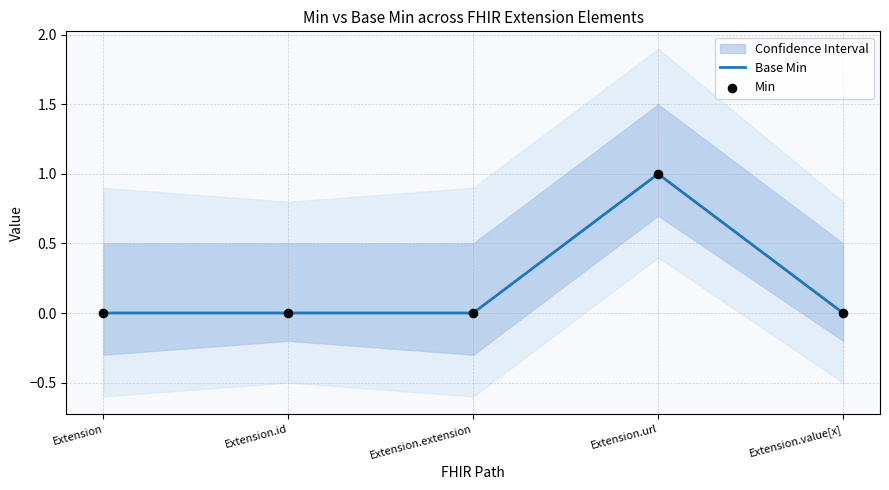

At which category is the sum across all series the highest?

Extension.url